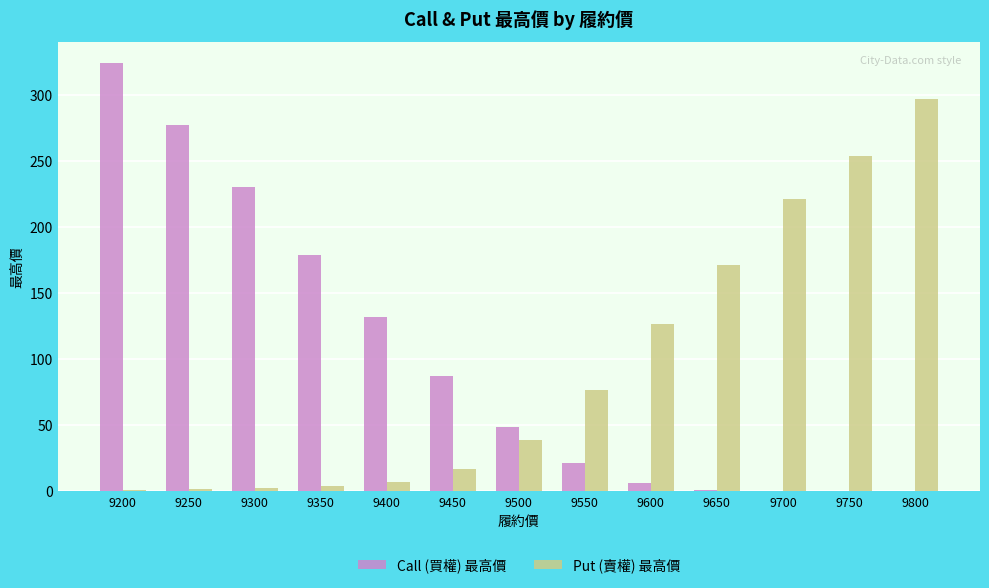

At which category is the sum across all series the highest?

9200